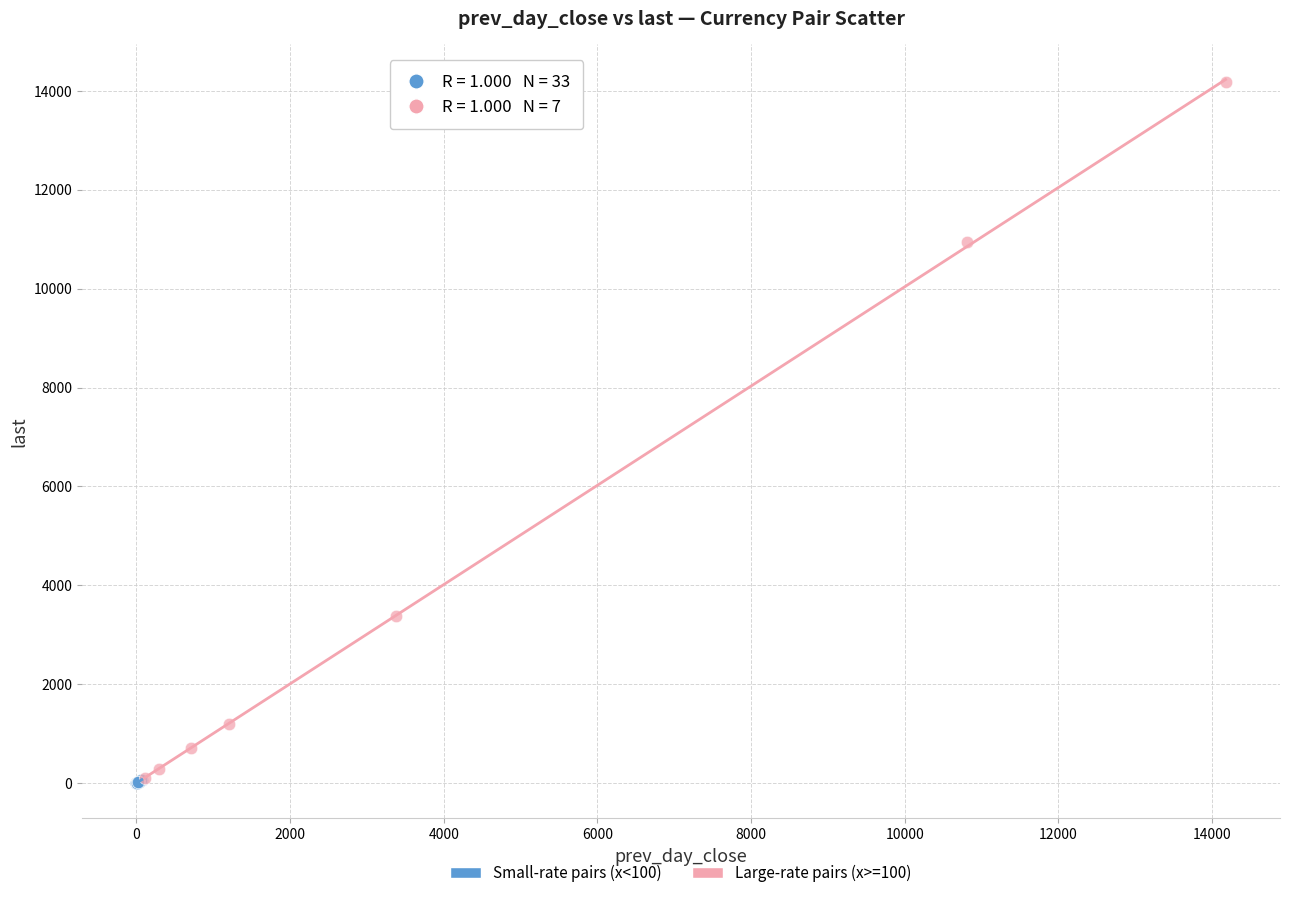

Which series reaches the maximum Y coordinate?

Large-rate pairs (x>=100)